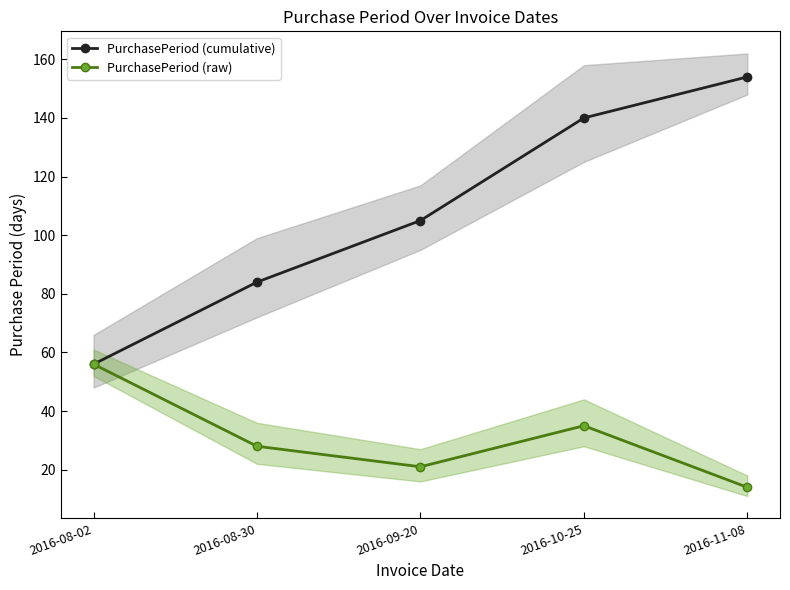

How many series are shown in this chart?

2